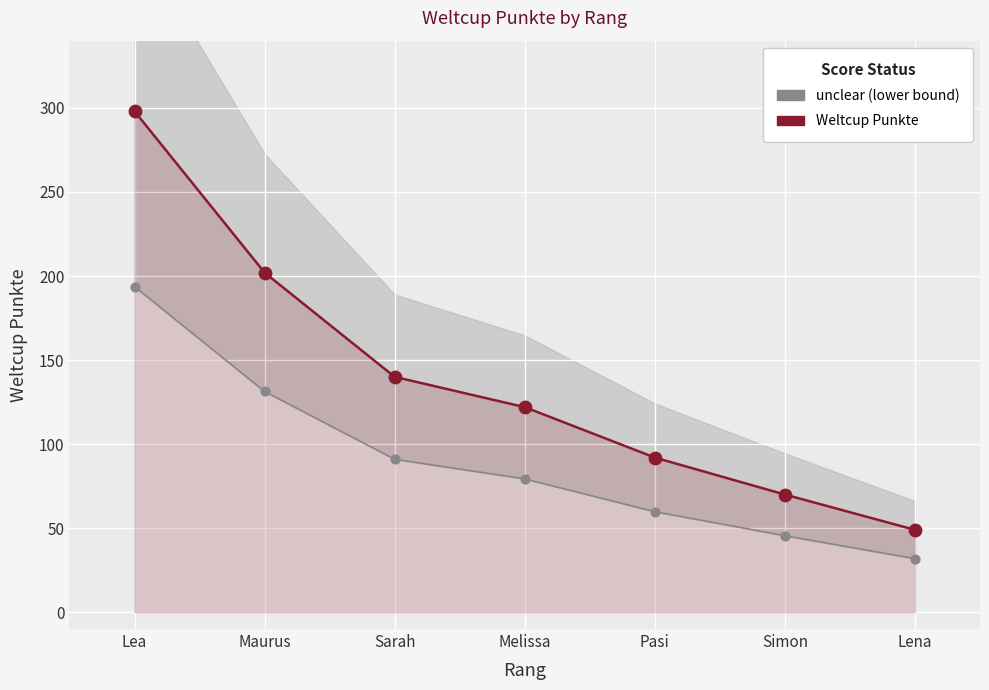

Which series has the widest spread of Y values?

Weltcup Punkte